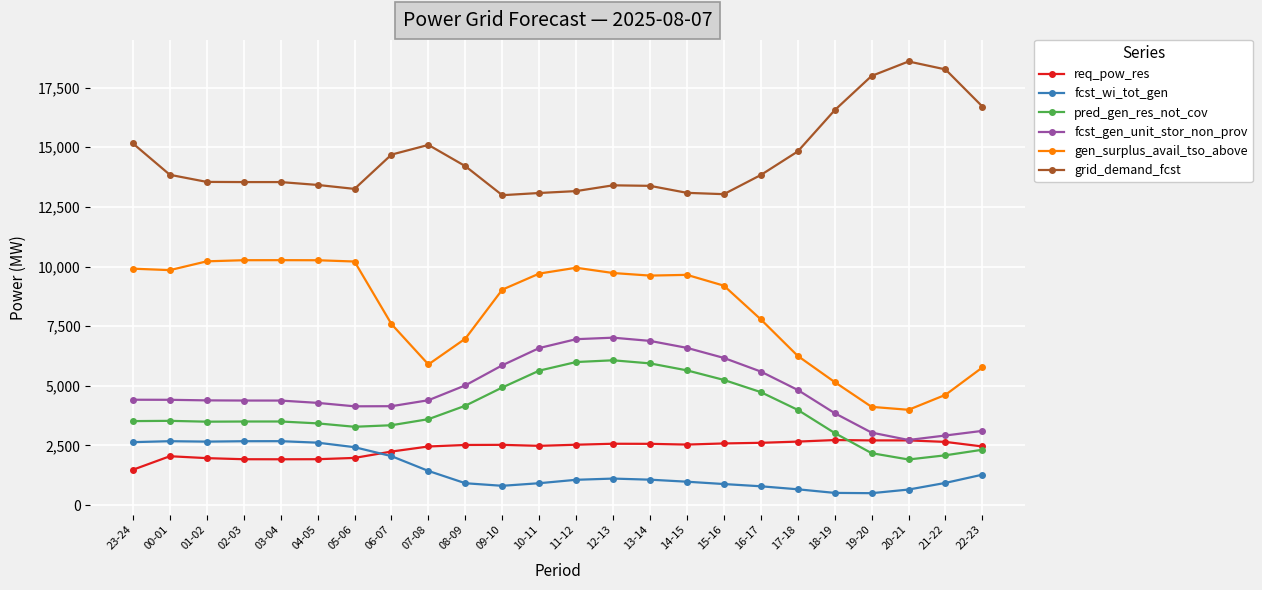

What is the spread (max minus min) of values at 02-03?

11617